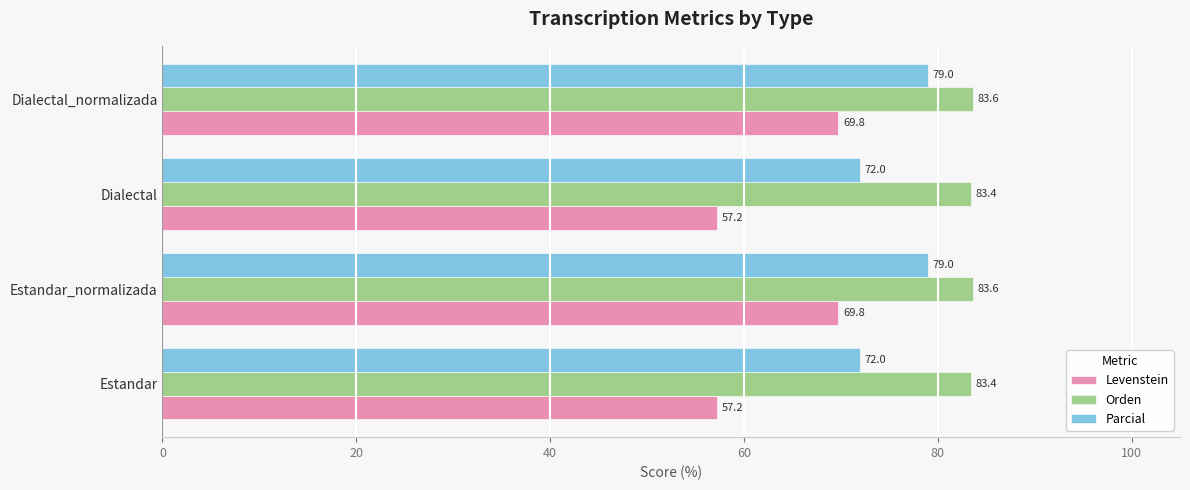

Is it true that Parcial equals 72.0 at Dialectal?

True